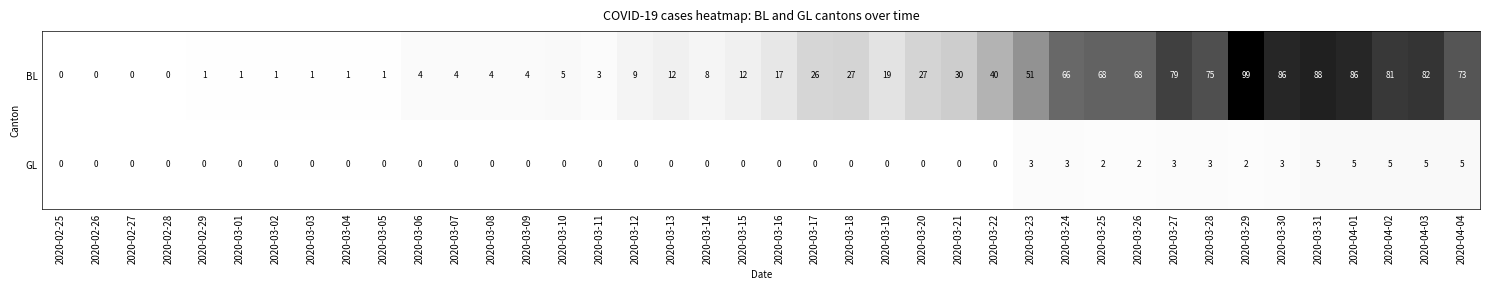

At 2020-03-19, list the series in order from smallest to largest.

GL, BL